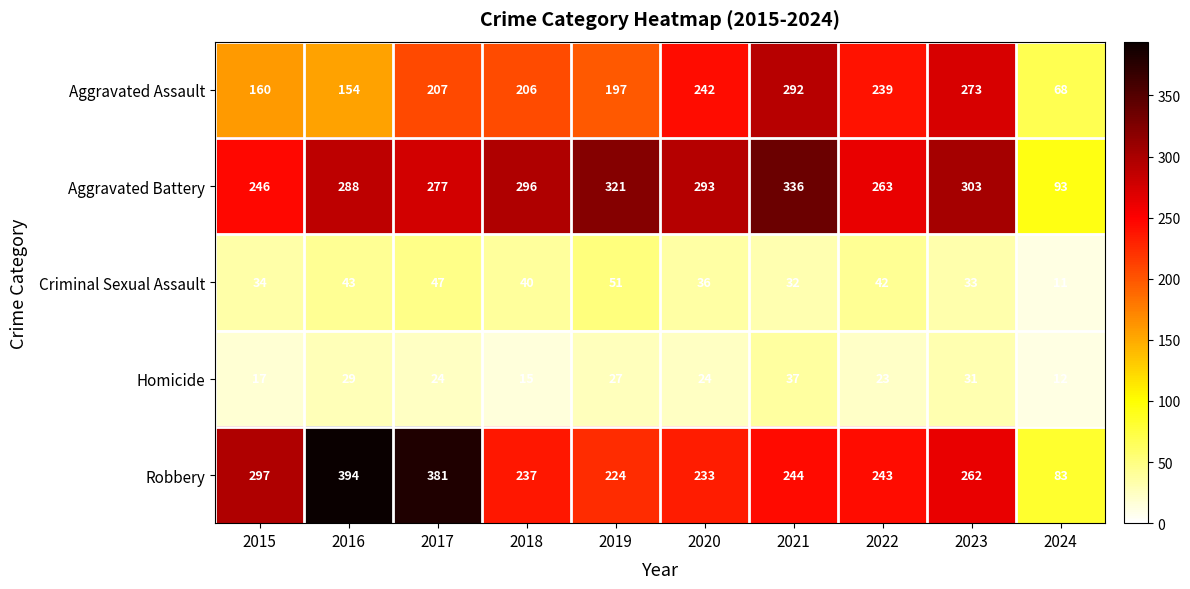

Rank the series by their maximum value, from lowest to highest.

Homicide, Criminal Sexual Assault, Aggravated Assault, Aggravated Battery, Robbery